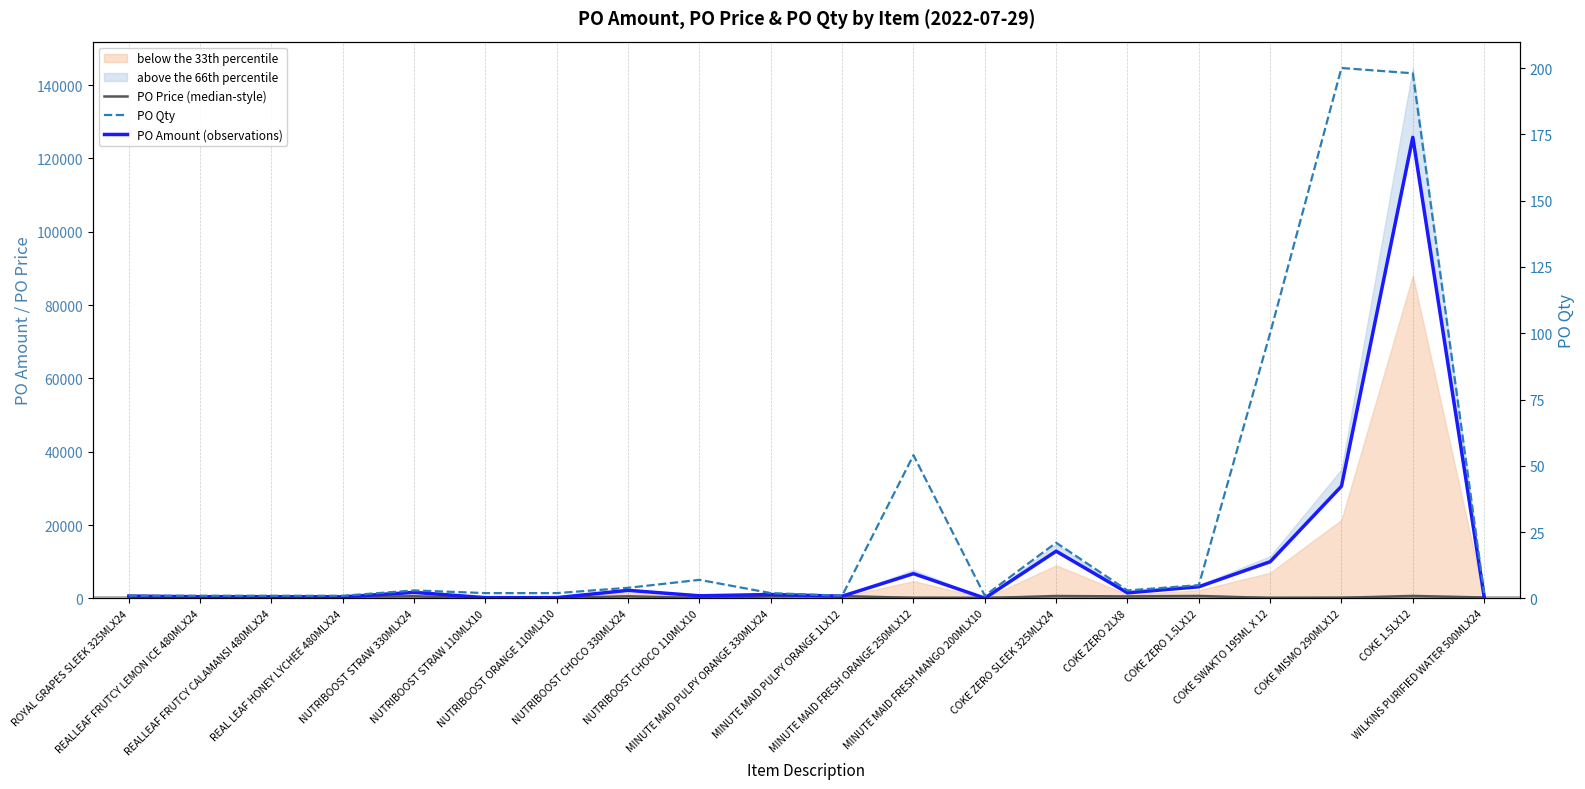

Where does the PO Qty series first go above 3?

NUTRIBOOST CHOCO 330MLX24